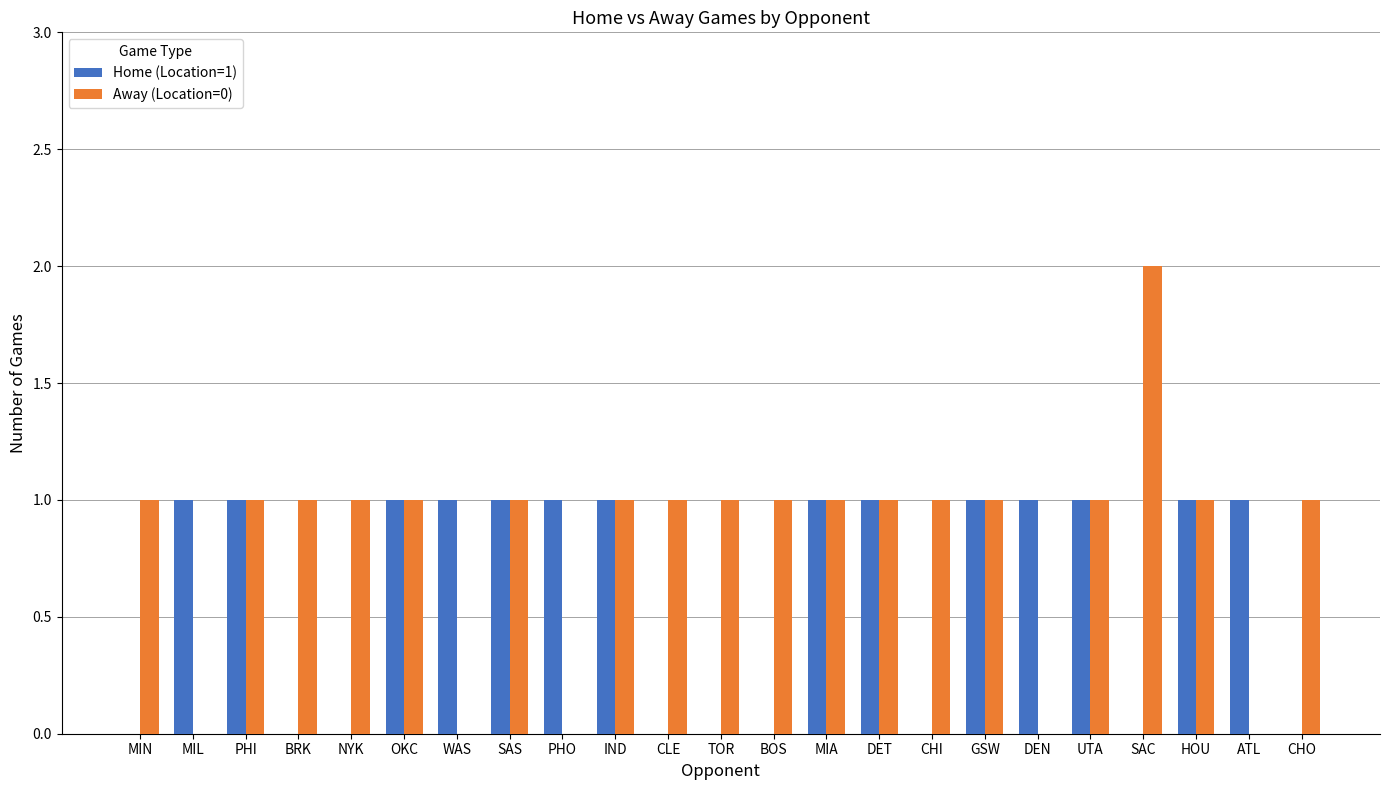

At which category does the chart reach its peak across all series?

SAC